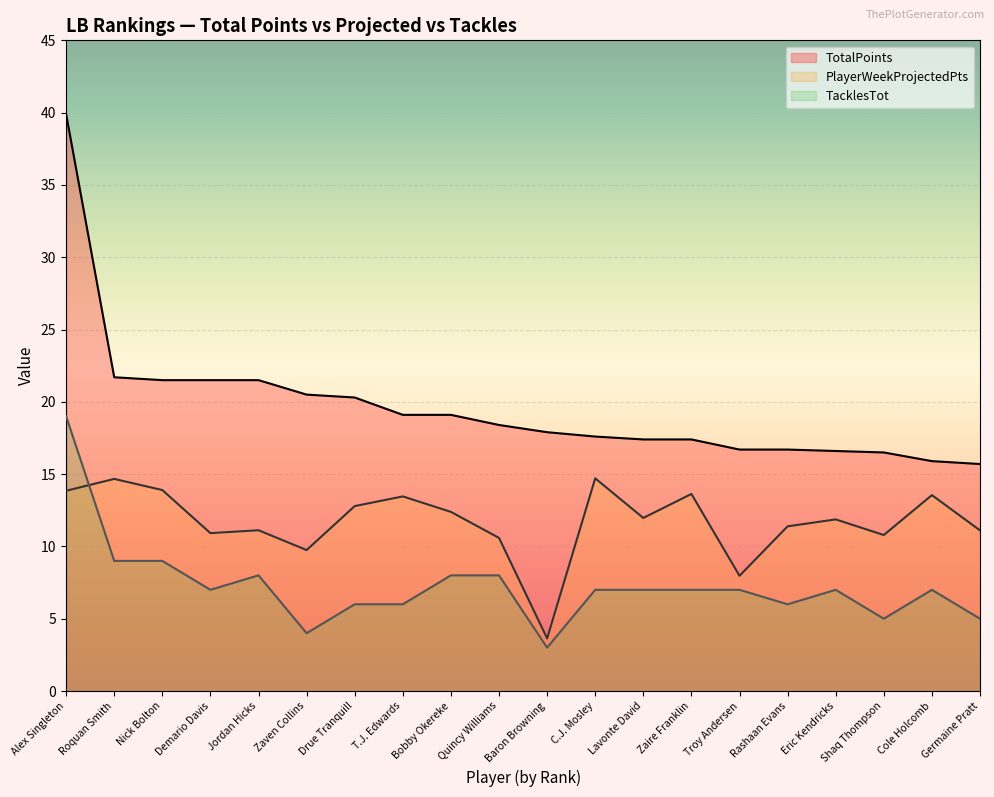

Is it true that PlayerWeekProjectedPts equals 11.1 at Germaine Pratt?

True